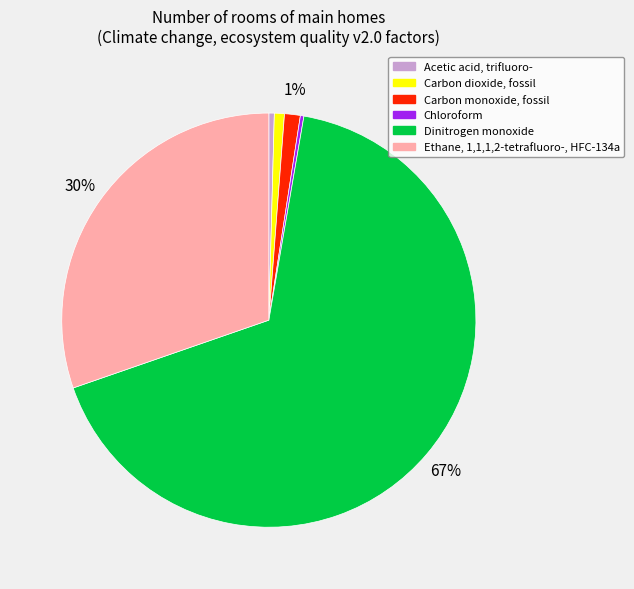

Is there any slice that represents more than half of the pie?

Yes